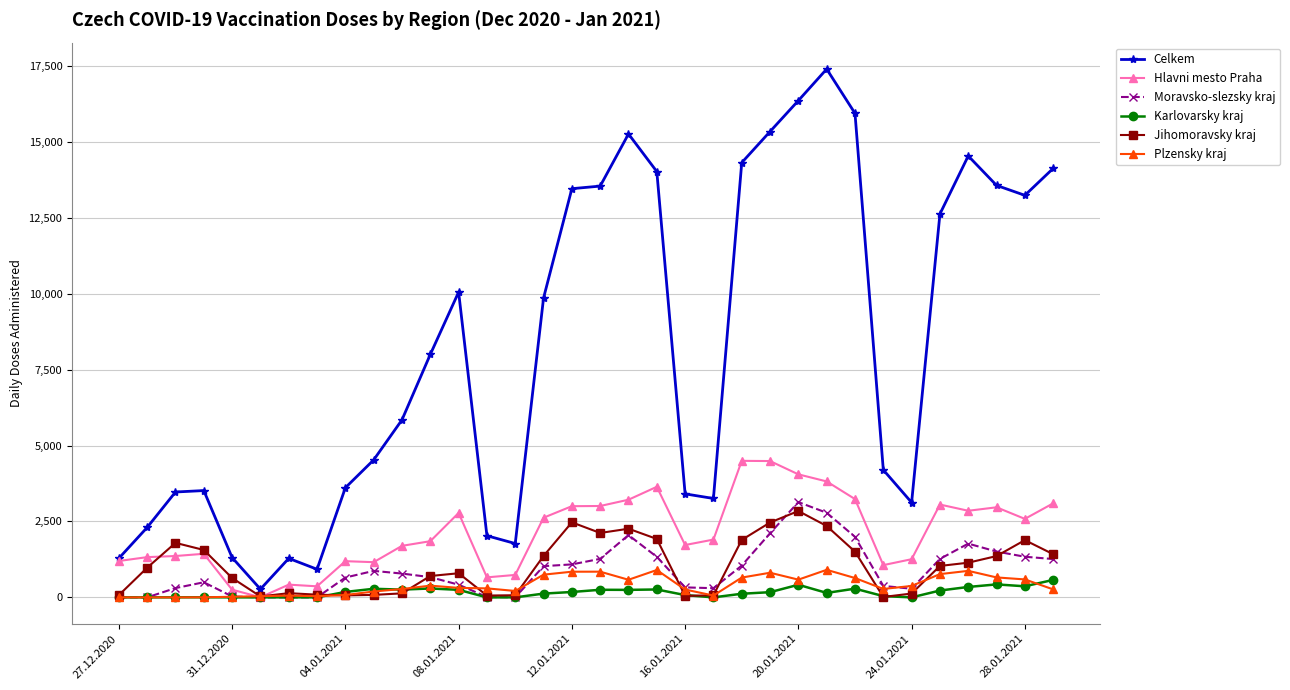

At how many categories does at least one series exceed 6541?

17